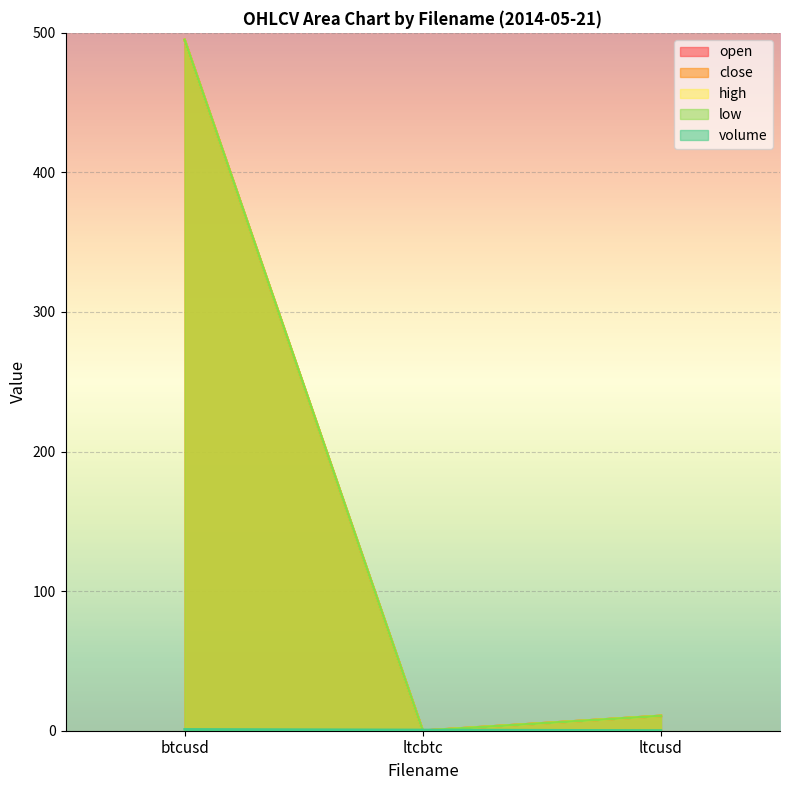

Which series has the widest spread of values?

open